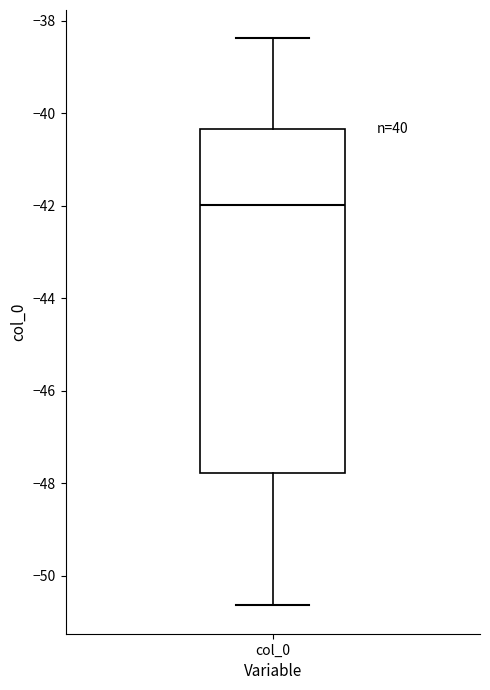

Where does the lower whisker of the box for col_0 end on the y-axis? The values are not printed on the chart, so give them approximately, as read against the axis.

-50.6